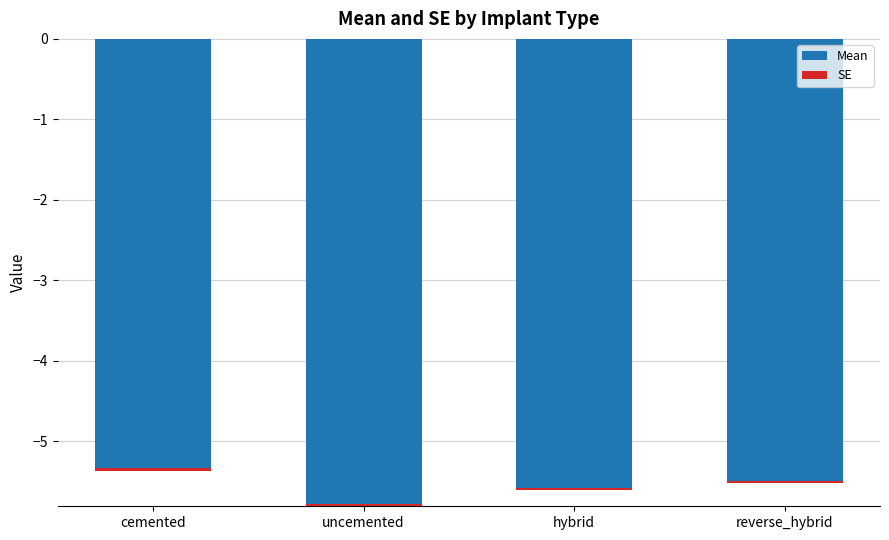

Which has a higher value, hybrid or uncemented?

hybrid